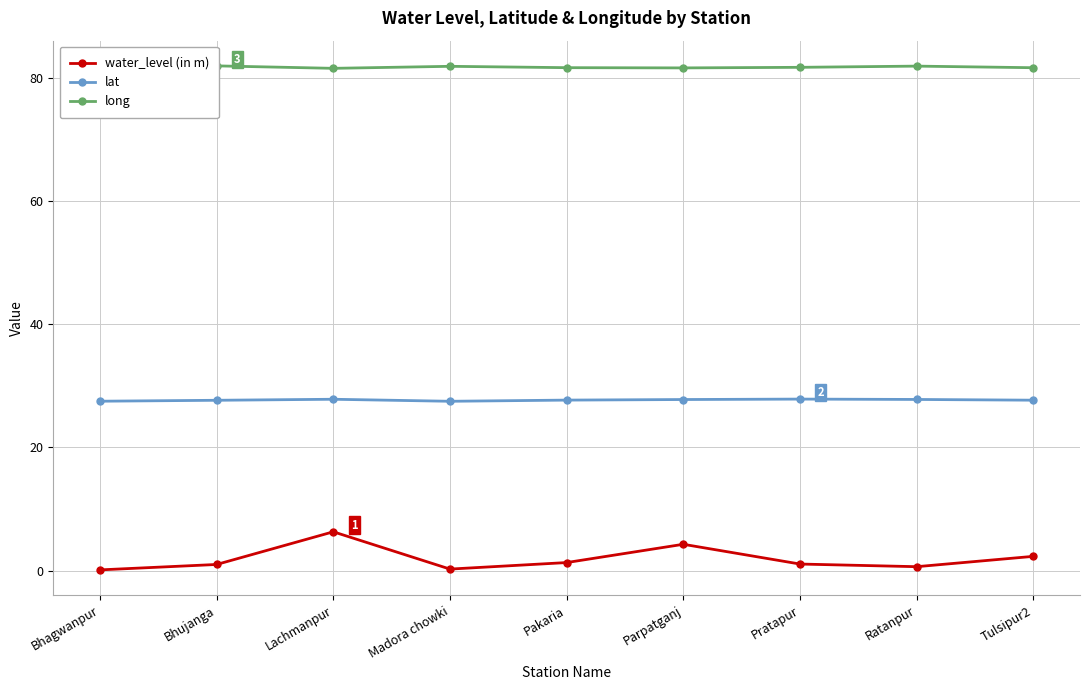

List the series in order of their overall mean, lowest first.

water_level (in m), lat, long